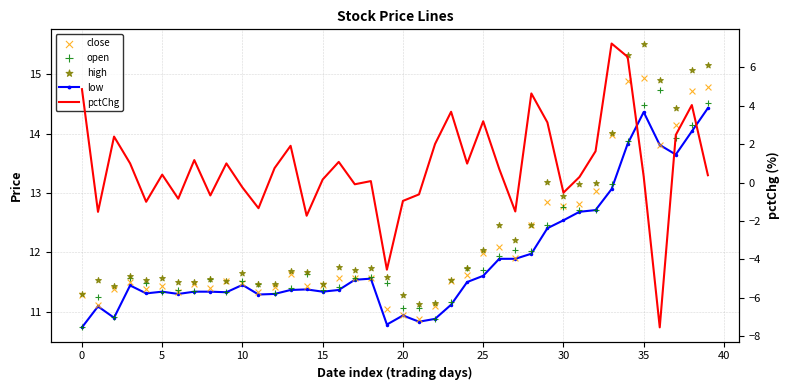

What are all the series names shown in the legend?

low, close, open, high, pctChg